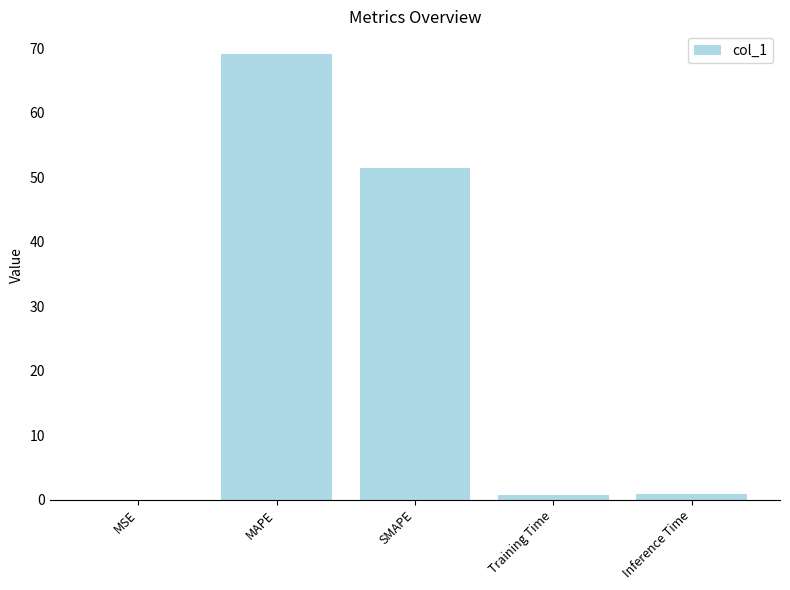

True or false: the data shows 77.9 at SMAPE.

False